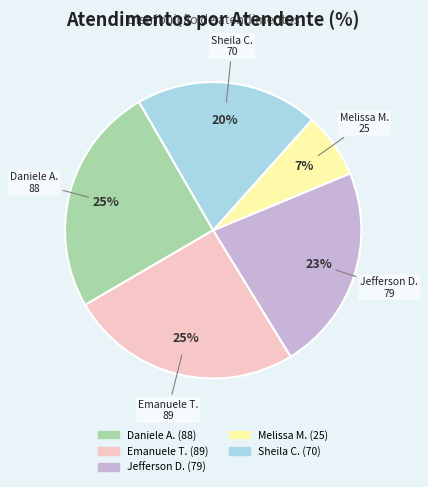

Is there any slice that represents more than half of the pie?

No